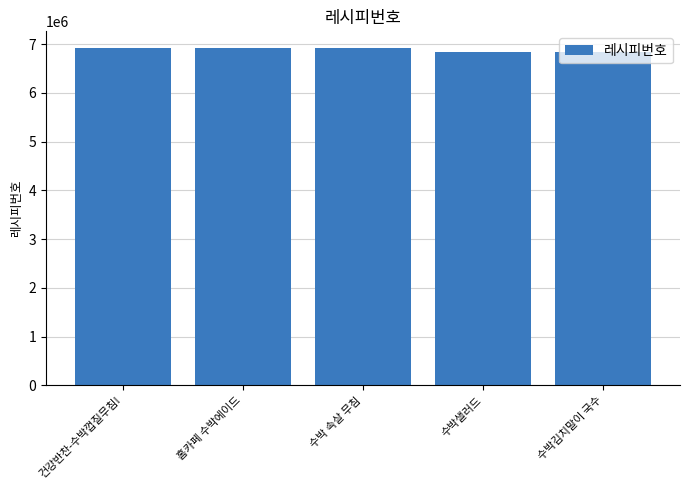

The chart shows a value of 2356761 at 수박샐러드. True or false?

False